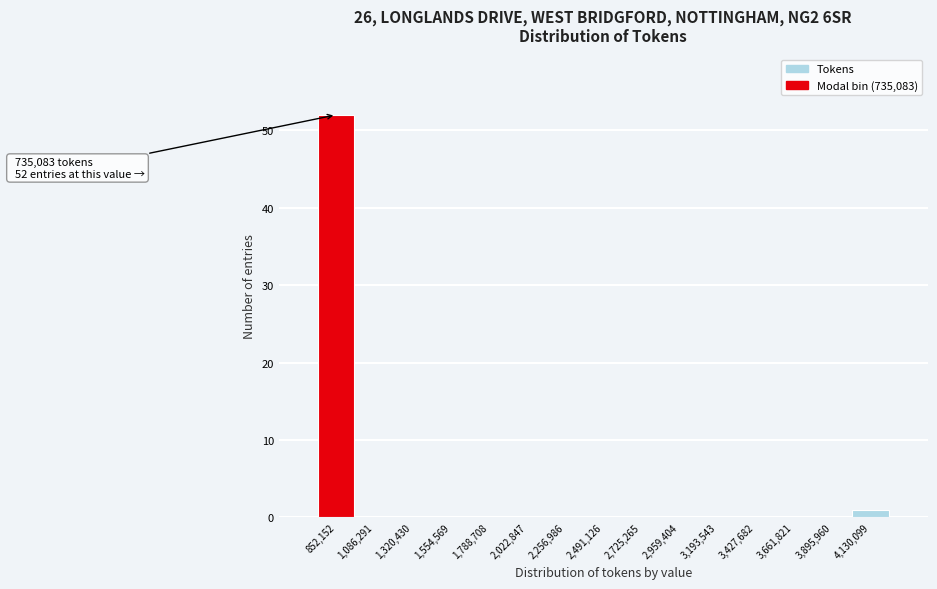

Over which range of the x-axis is the bar tallest?

750000 to 950000